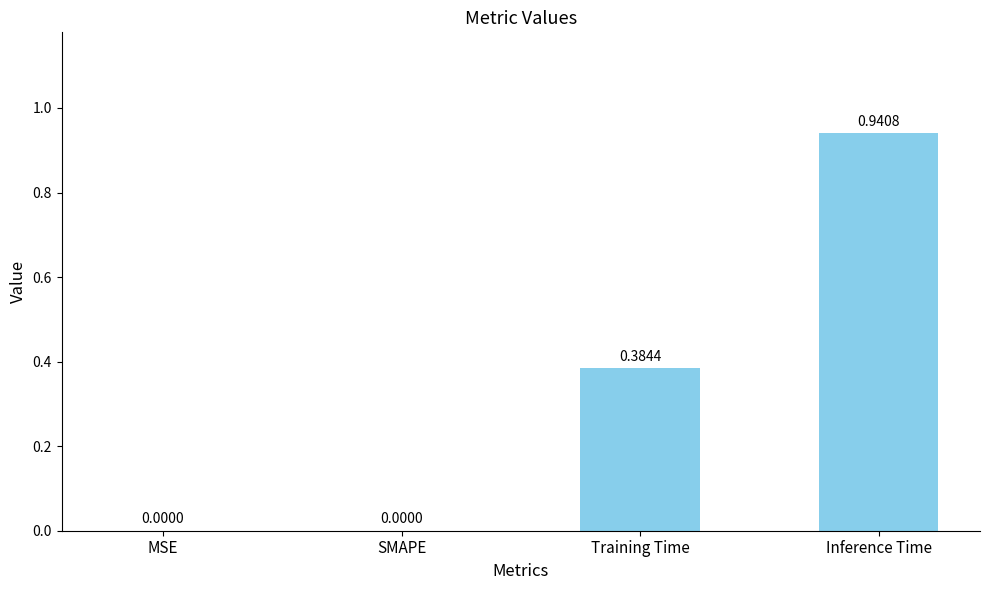

Which label corresponds to the largest value in the chart?

Inference Time